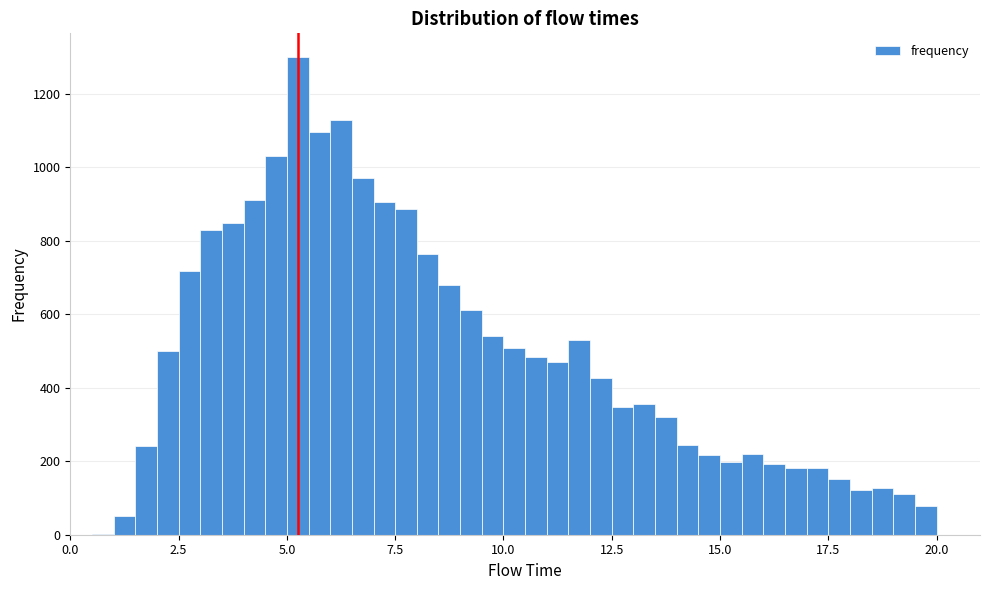

Around what value on the x-axis is the tallest bar? Give the approximate position of its centre, as read against the axis.

5.5